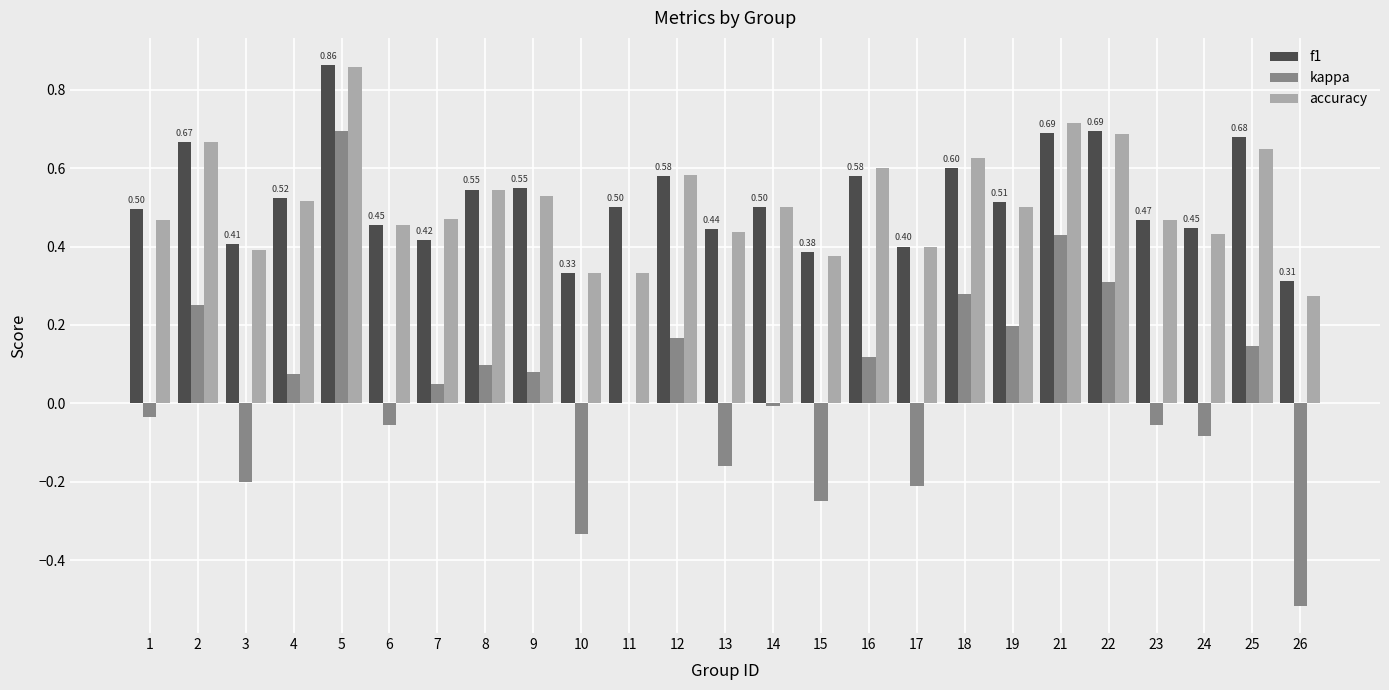

Which series changed the most between 9 and 11?

accuracy